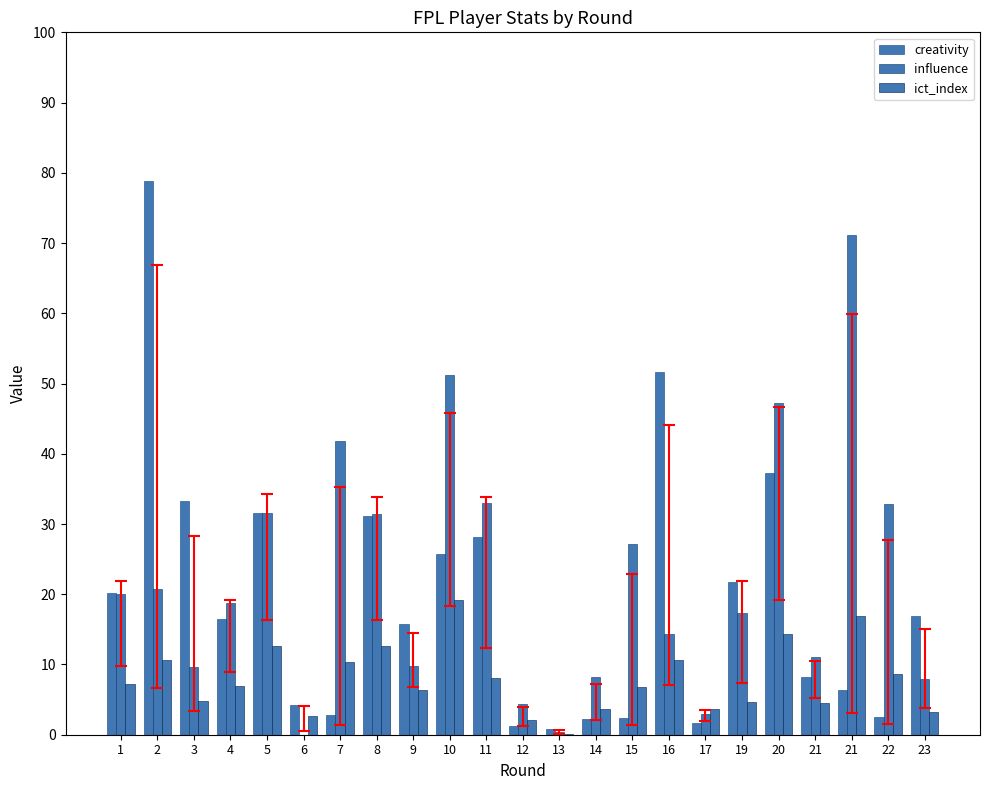

How many data points does each series have?

23